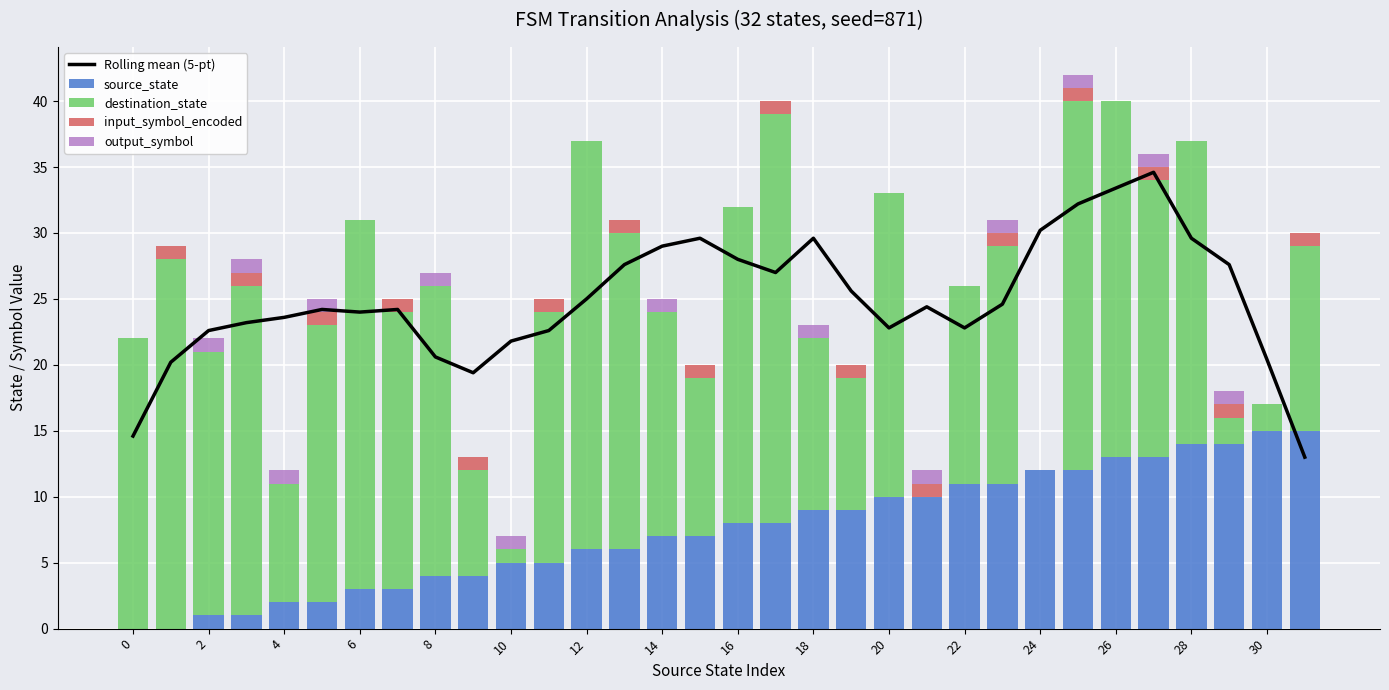

At how many categories does at least one series exceed 15?

31